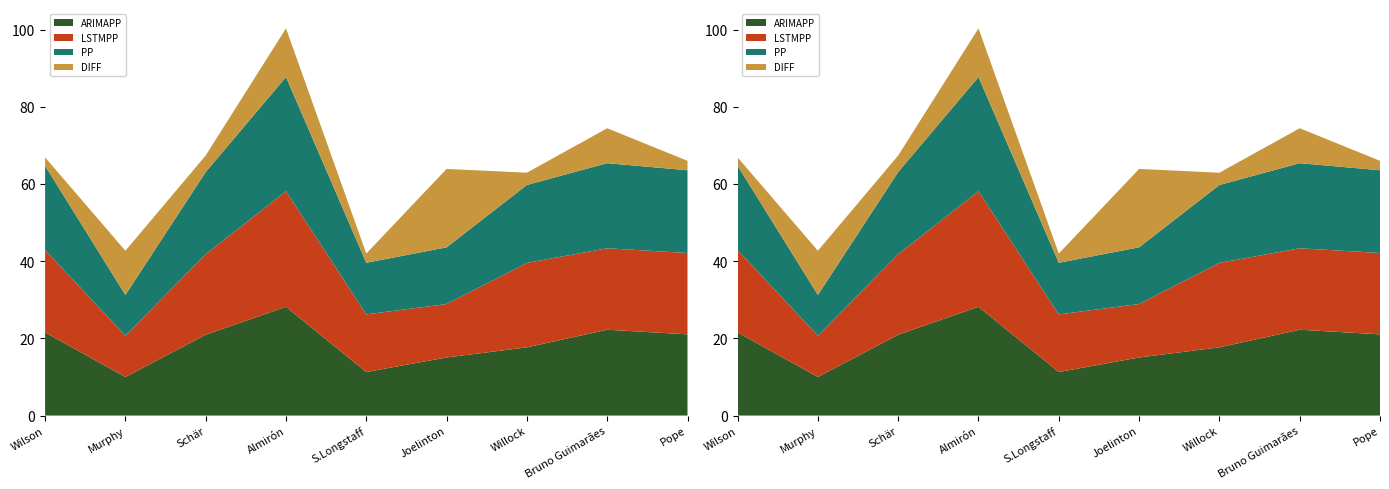

Reading left to right, what are all the values shown in this chart?

ARIMAPP: Wilson=21.5	Murphy=10.0	Schär=20.9	Almirón=28.2	S.Longstaff=11.3	Joelinton=15.0	Willock=17.7	Bruno Guimarães=22.2	Pope=21.0
LSTMPP: Wilson=21.3	Murphy=10.7	Schär=20.9	Almirón=29.9	S.Longstaff=14.9	Joelinton=13.8	Willock=21.9	Bruno Guimarães=21.1	Pope=21.1
PP: Wilson=21.8	Murphy=10.5	Schär=21.3	Almirón=29.6	S.Longstaff=13.4	Joelinton=14.7	Willock=20.2	Bruno Guimarães=22.0	Pope=21.4
DIFF: Wilson=2.2	Murphy=11.5	Schär=4.3	Almirón=12.6	S.Longstaff=2.4	Joelinton=20.3	Willock=3.2	Bruno Guimarães=9.0	Pope=2.4